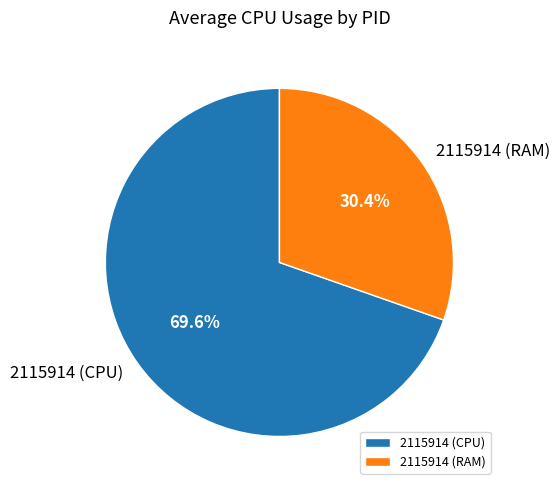

Which has a higher value, 2115914 (CPU) or 2115914 (RAM)?

2115914 (CPU)